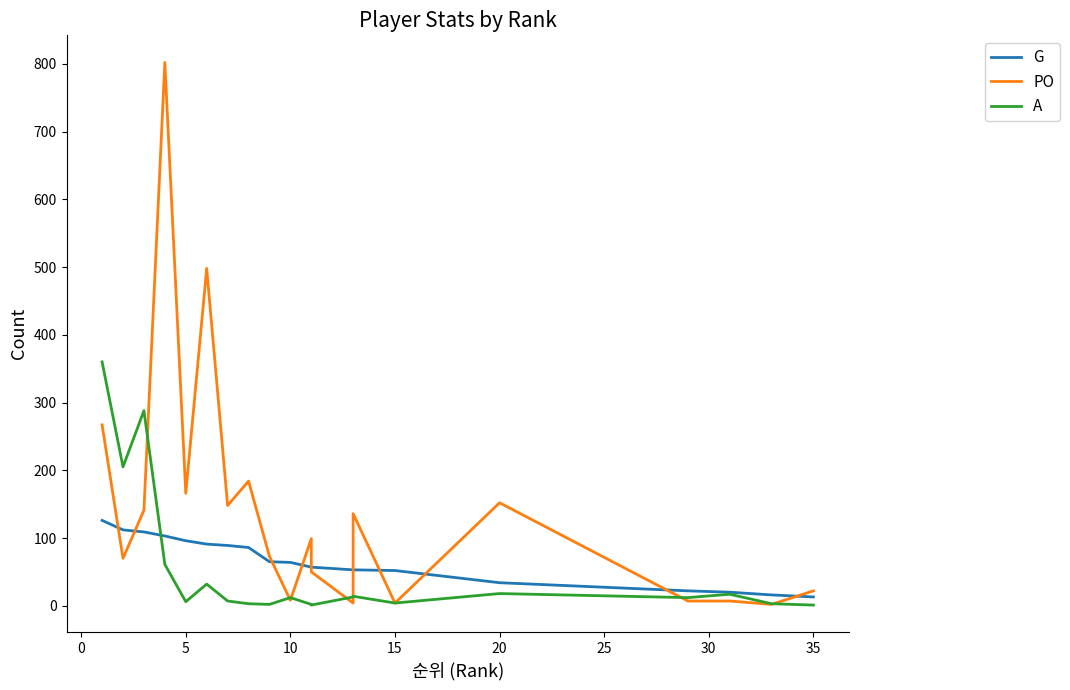

What is the difference between the maximum and minimum values in the A series?

359